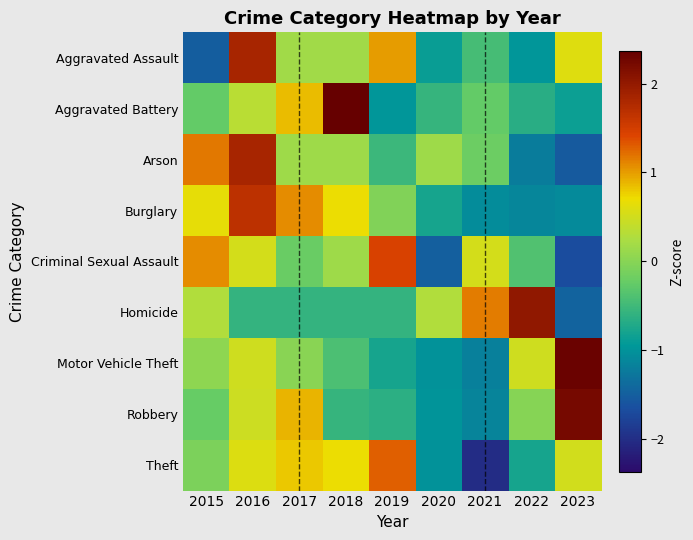

Which has a higher value, 2015 or 2017?

2017